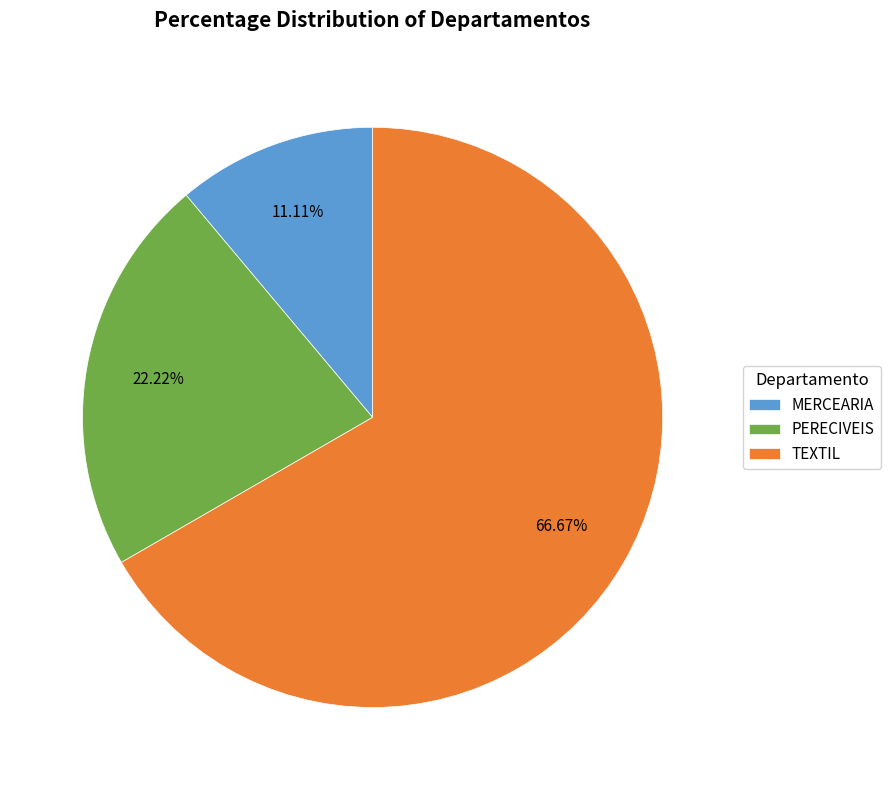

Is there any slice that represents more than half of the pie?

Yes